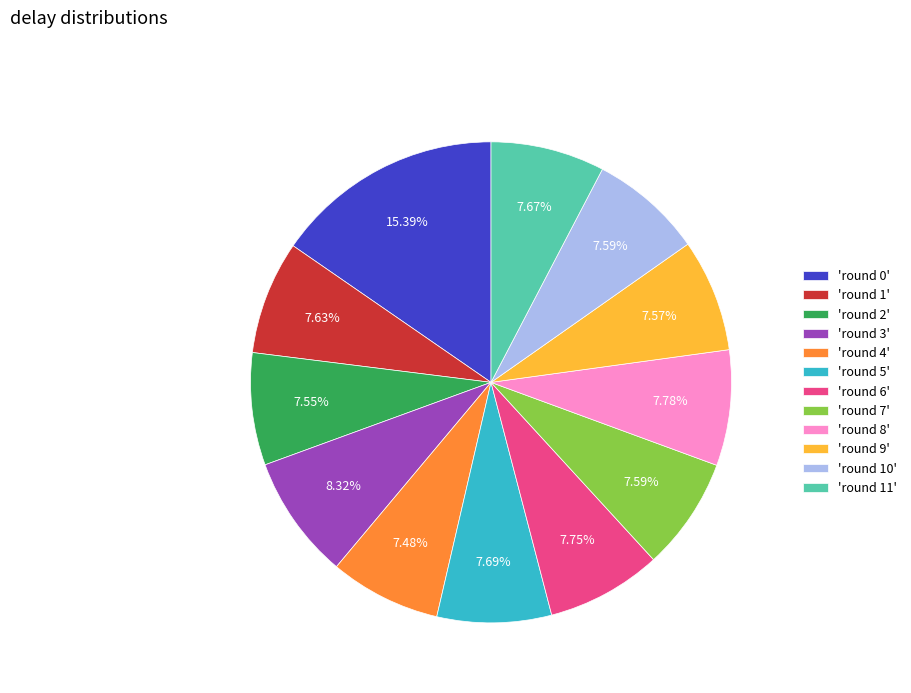

Is there a majority slice in this chart?

No